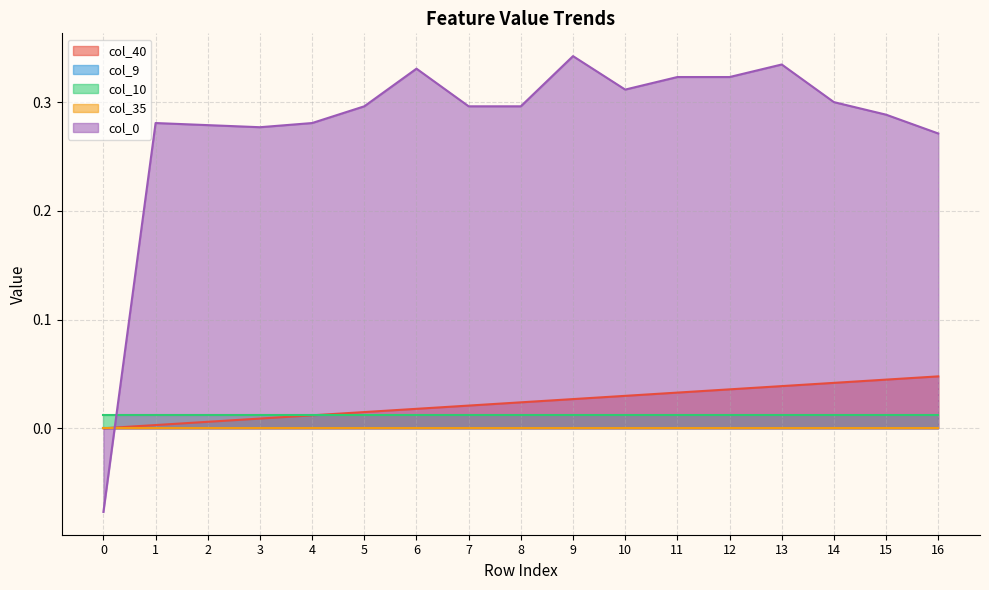

What is the value of the col_0 point at the 15th from the left?

0.3